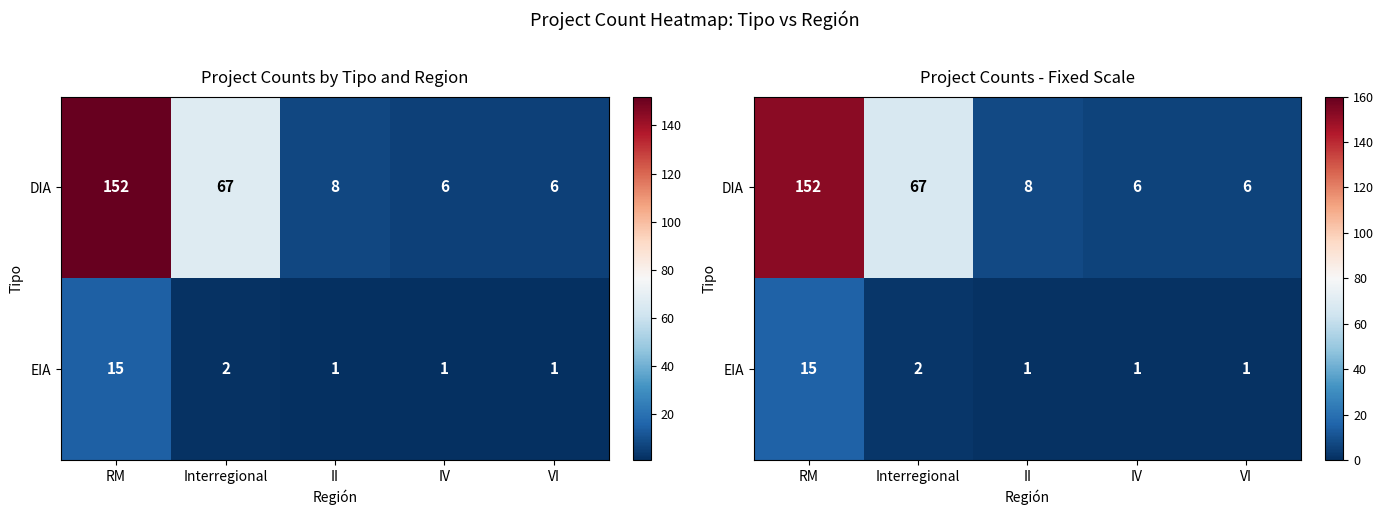

What is the spread (max minus min) of values at VI?

5